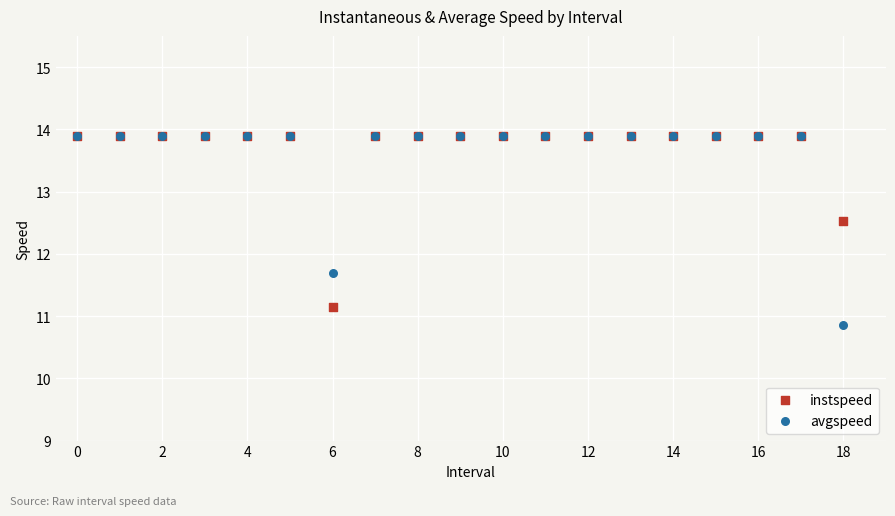

Across all series, what Y value is closest to 12?

11.7